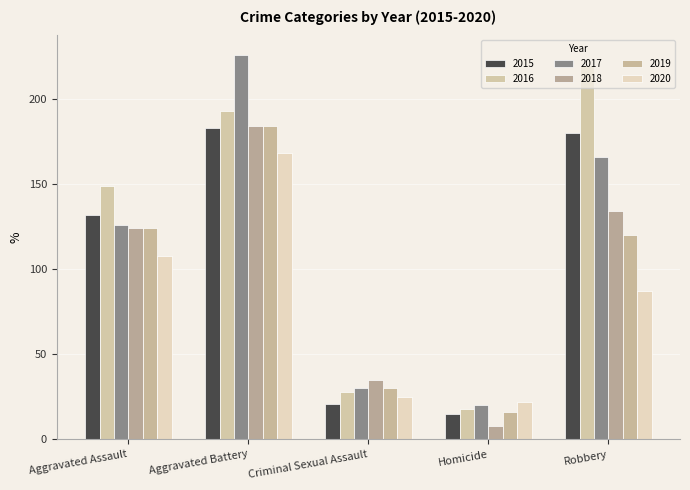

At which label does 2016 reach its peak?

Robbery